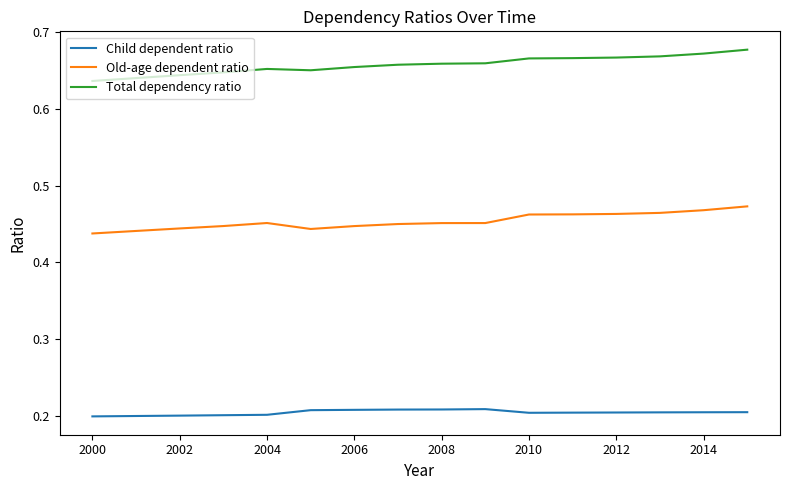

In Child dependent ratio, how many points are lower than both neighbors (excluding endpoints)?

1